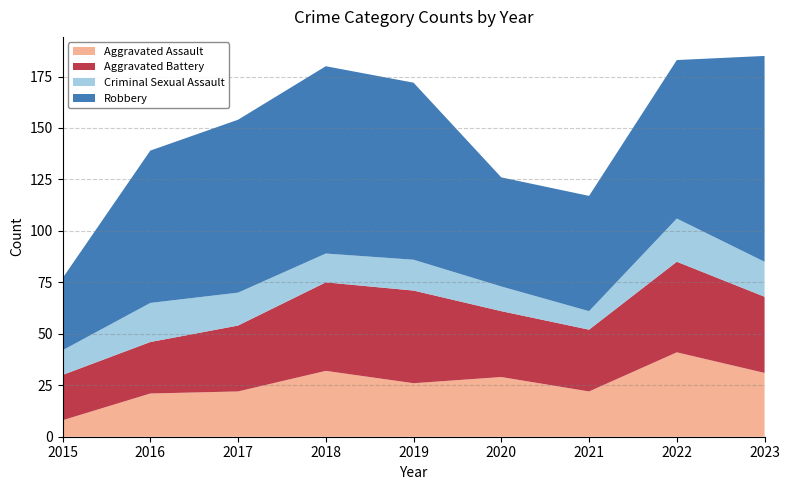

Reading right to left, transcribe all the data shown in this chart.

Aggravated Assault: 31	41	22	29	26	32	22	21	8
Aggravated Battery: 37	44	30	32	45	43	32	25	22
Criminal Sexual Assault: 17	21	9	12	15	14	16	19	12
Robbery: 100	77	56	53	86	91	84	74	35